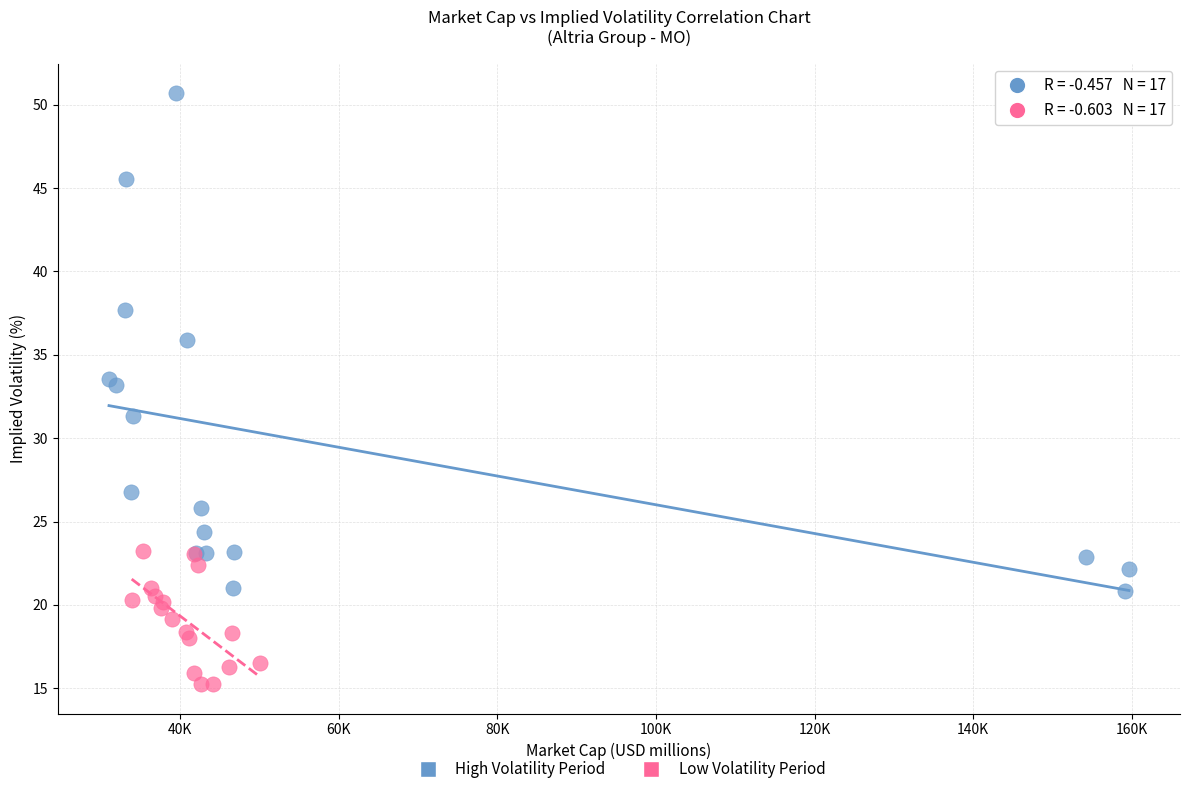

Which series has the largest Y range (max minus min)?

High Volatility Period